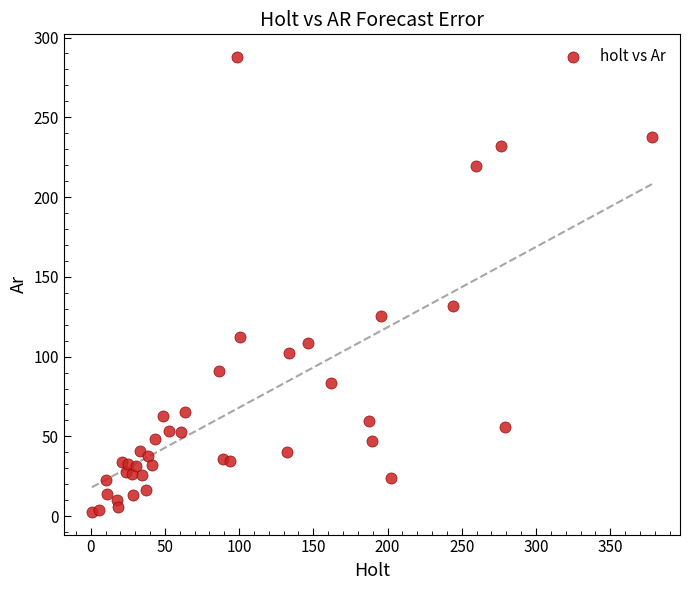

What Y value in the scatter plot is closest to 145?

131.5